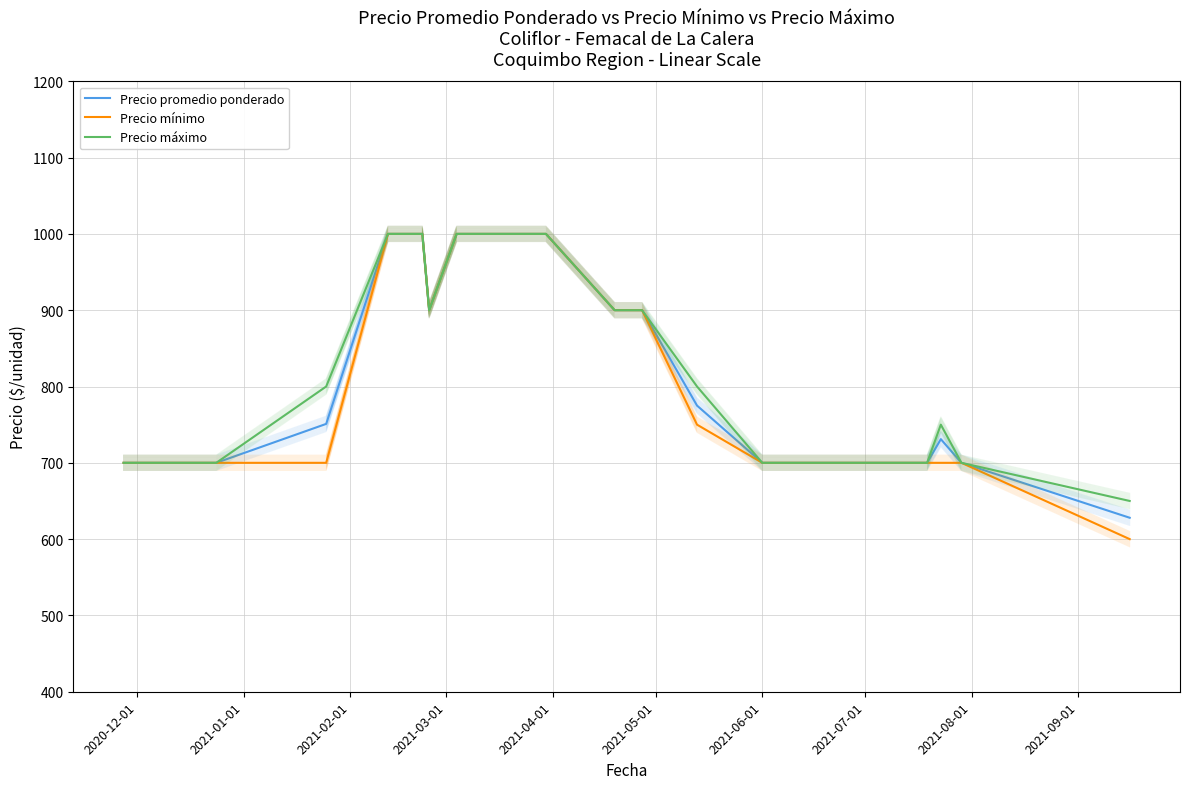

True or false: Precio promedio ponderado and Precio máximo intersect in this chart.

False